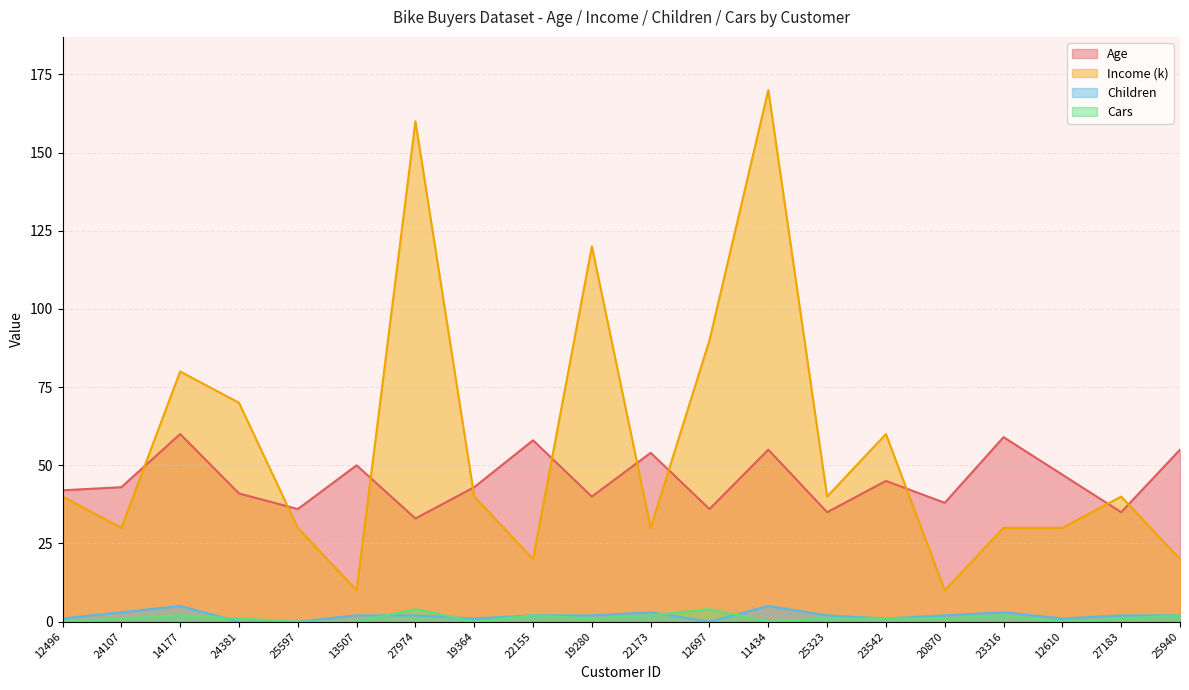

What is the total value across all series at 22155?

82